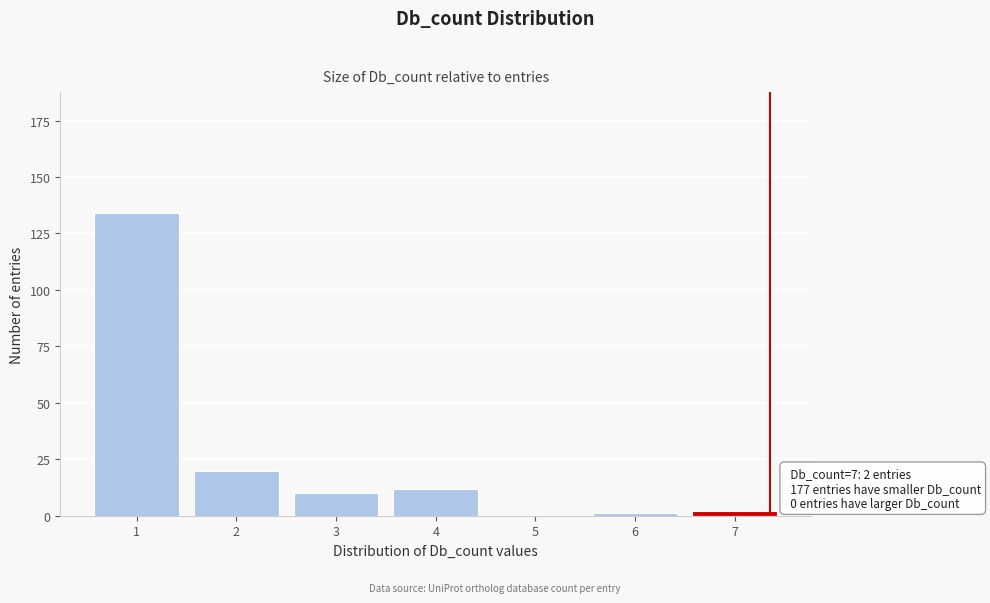

Reading left to right, what are all the values shown in this chart?

1=134	2=20	3=10	4=12	5=0	6=1	7=2